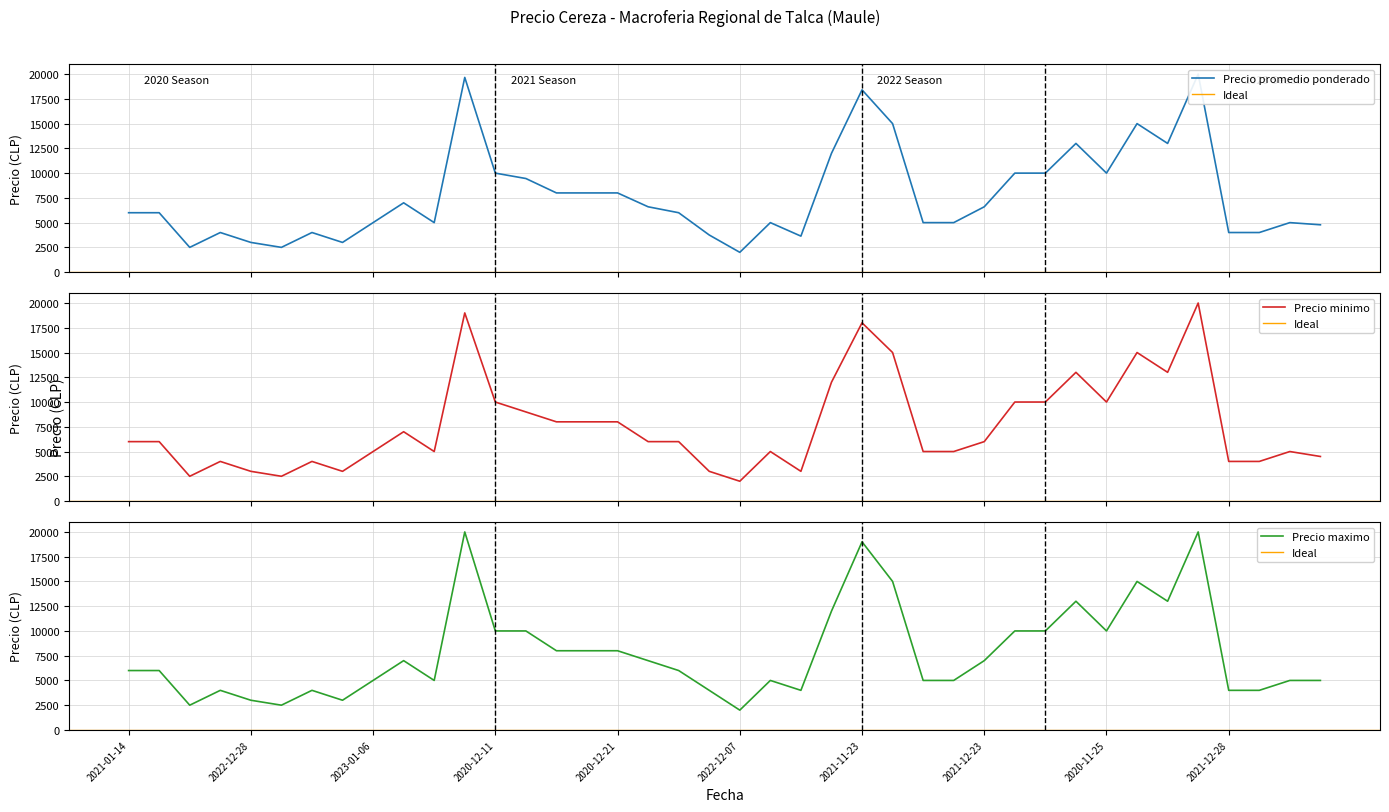

Which category has the lowest value in the Precio maximo series?

2022-12-07